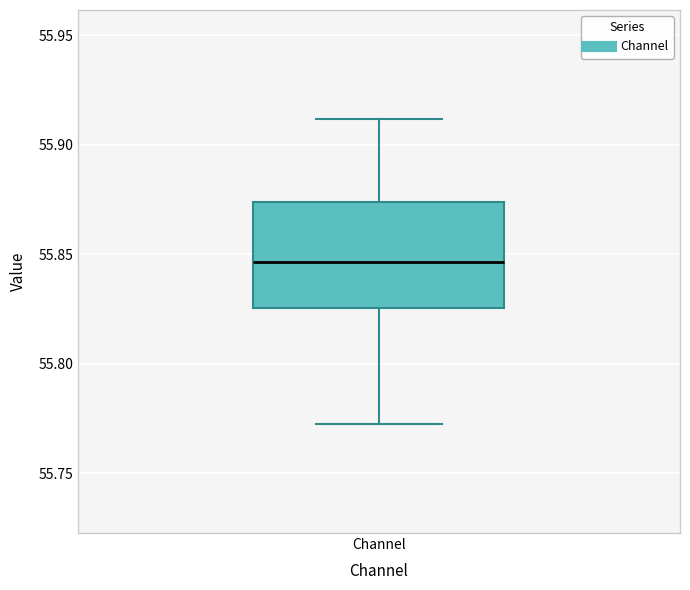

Read this box plot against the y-axis: the position of the median line, the range covered by the box, and the ends of both whiskers. The values are not printed on the chart, so give them approximately, as read against the axis.

median 55.845, box 55.825 to 55.875, whiskers 55.775 to 55.910